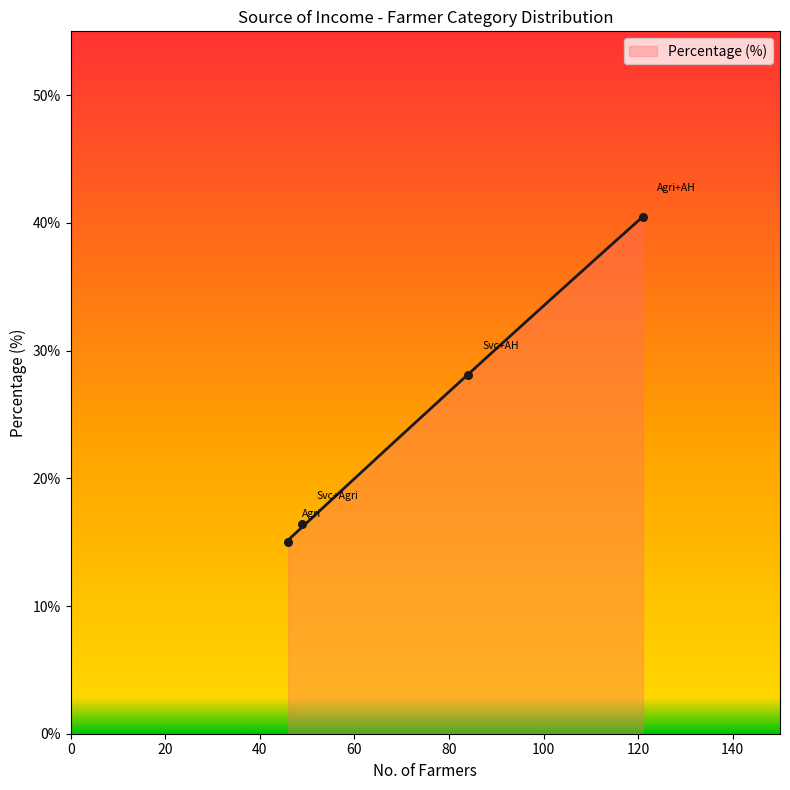

What is the ratio of the value at Agriculture to the value at Agriculture and Animal Husbandry?

0.4